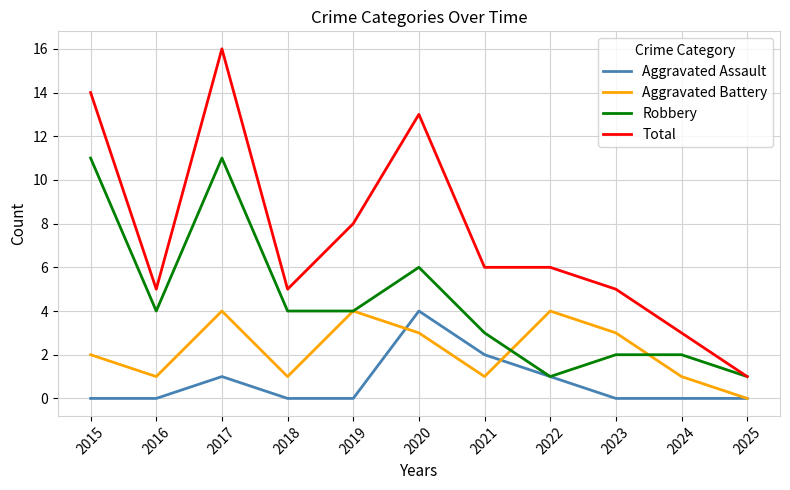

What is the difference between the Aggravated Battery values at 2015 and 2023?

1